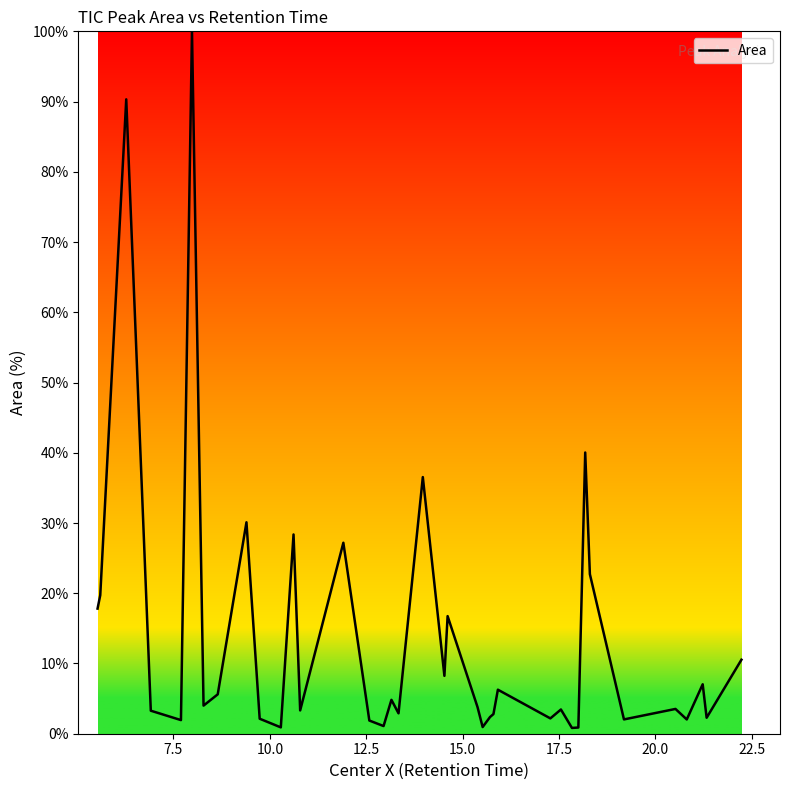

What is the difference between the maximum and minimum values?

99.2